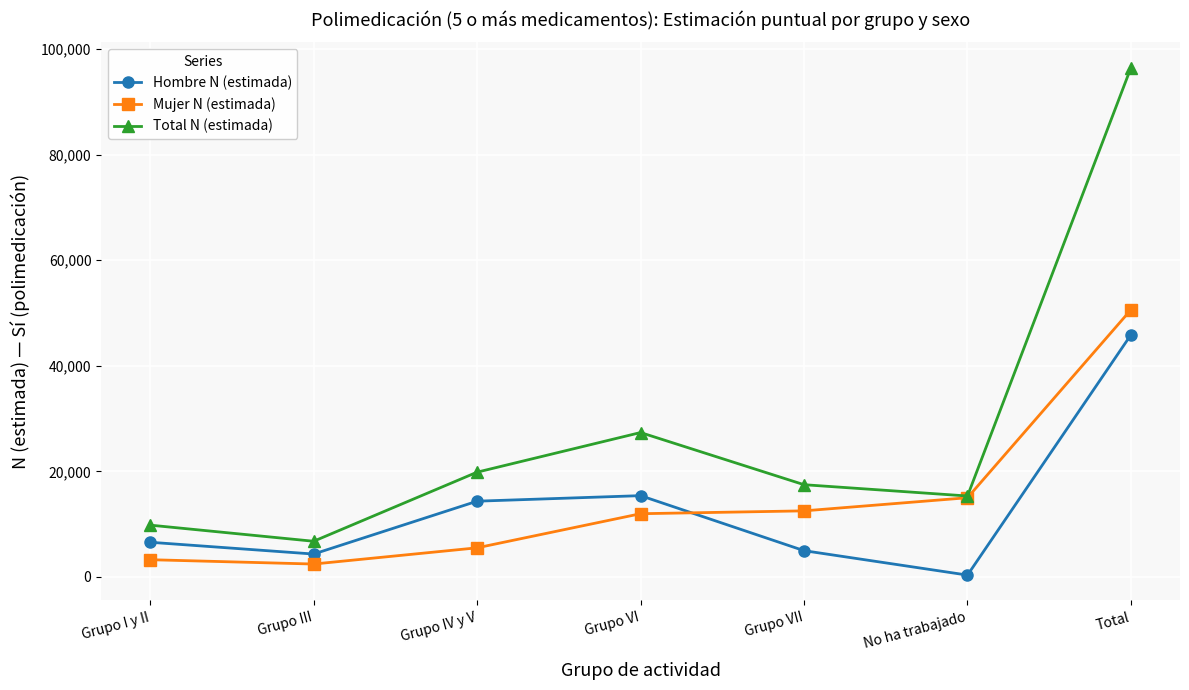

How many series are shown in this chart?

3